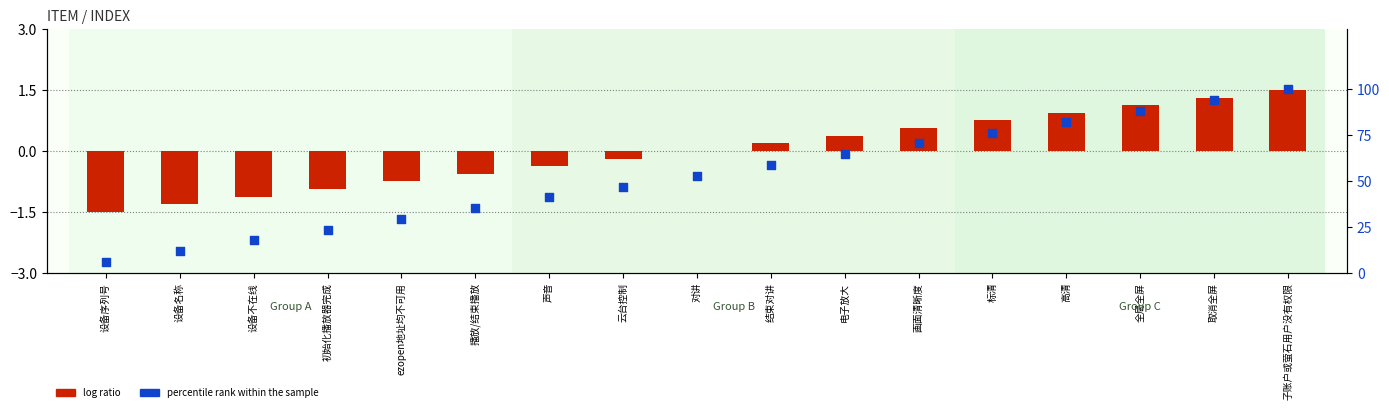

Which series has the largest total across all categories?

percentile rank within the sample